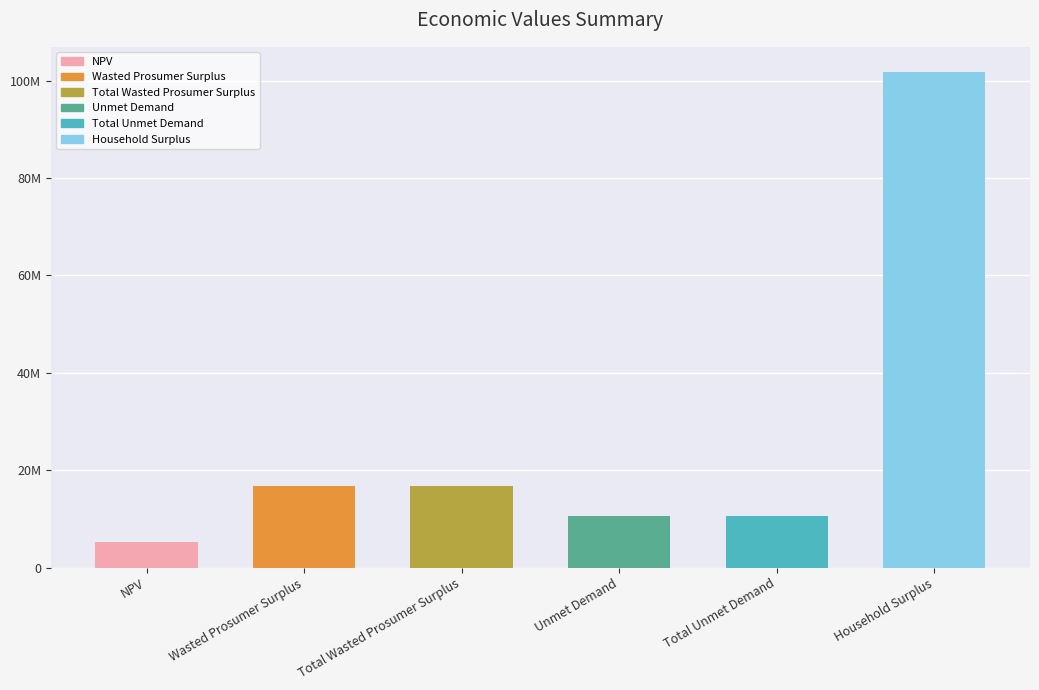

Where does the data first go above 16693603?

Wasted Prosumer Surplus